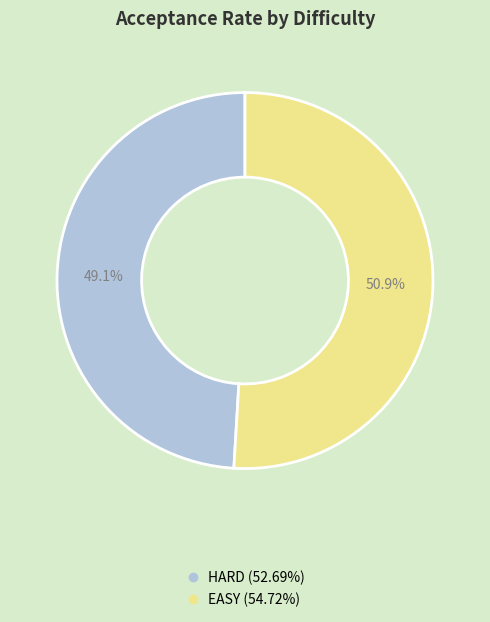

True or false: HARD accounts for 42% of the total.

False